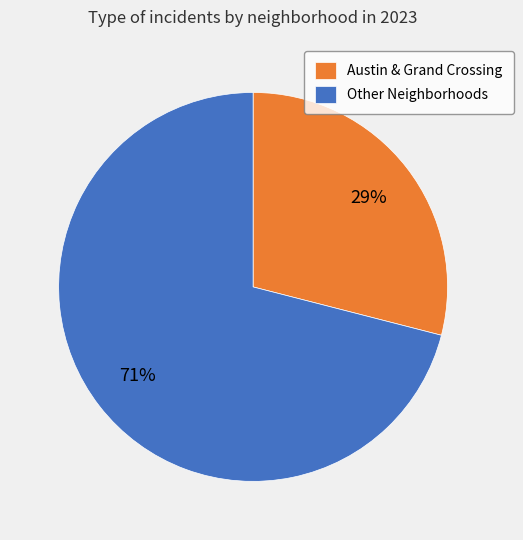

Do Austin & Grand Crossing and Other Neighborhoods together represent more than half of the pie?

Yes